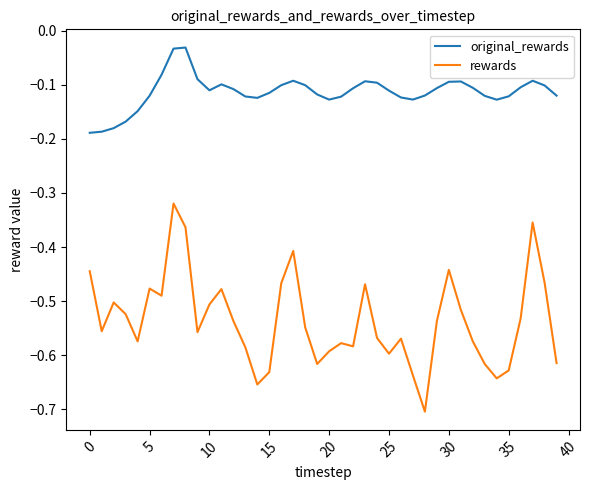

List the series in order of their peak value, lowest first.

rewards, original_rewards